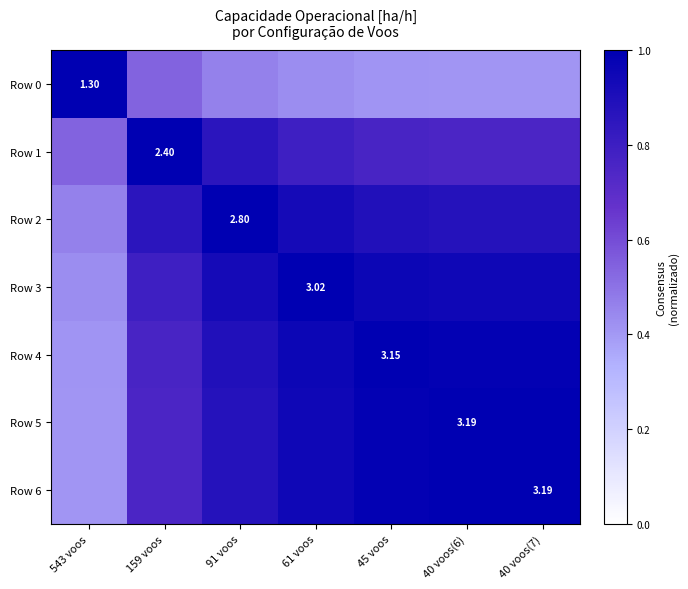

At which category is the sum across all series the highest?

61 voos